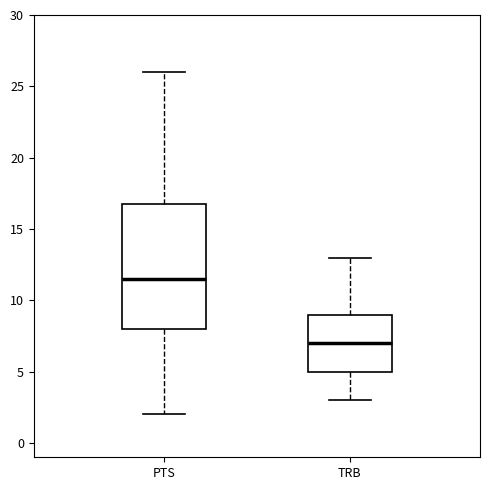

Comparing the boxes themselves (not the whiskers), which one is the tallest?

PTS